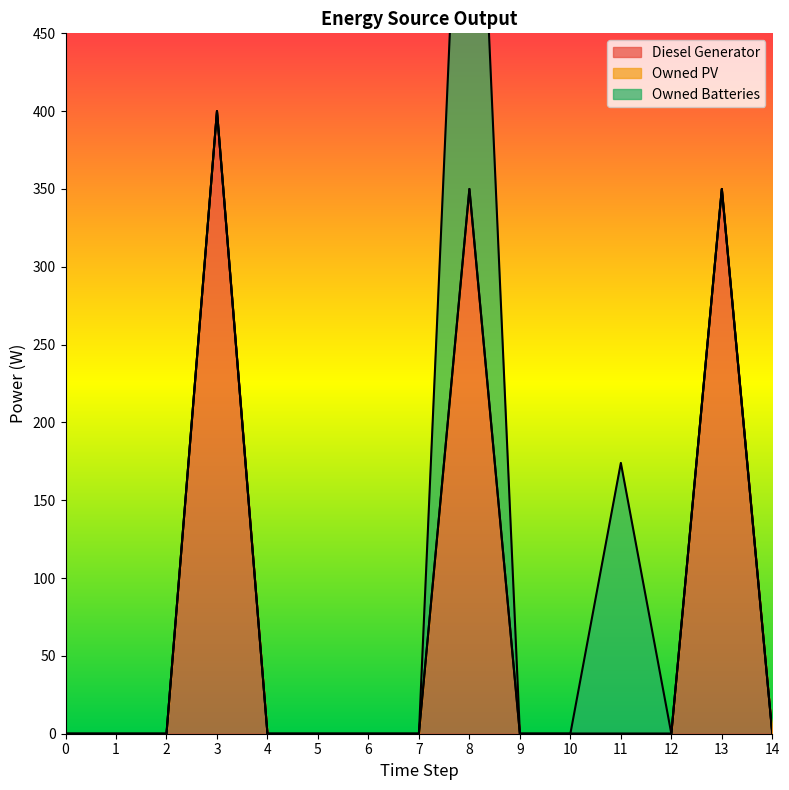

True or false: Owned Batteries and Diesel Generator intersect in this chart.

False